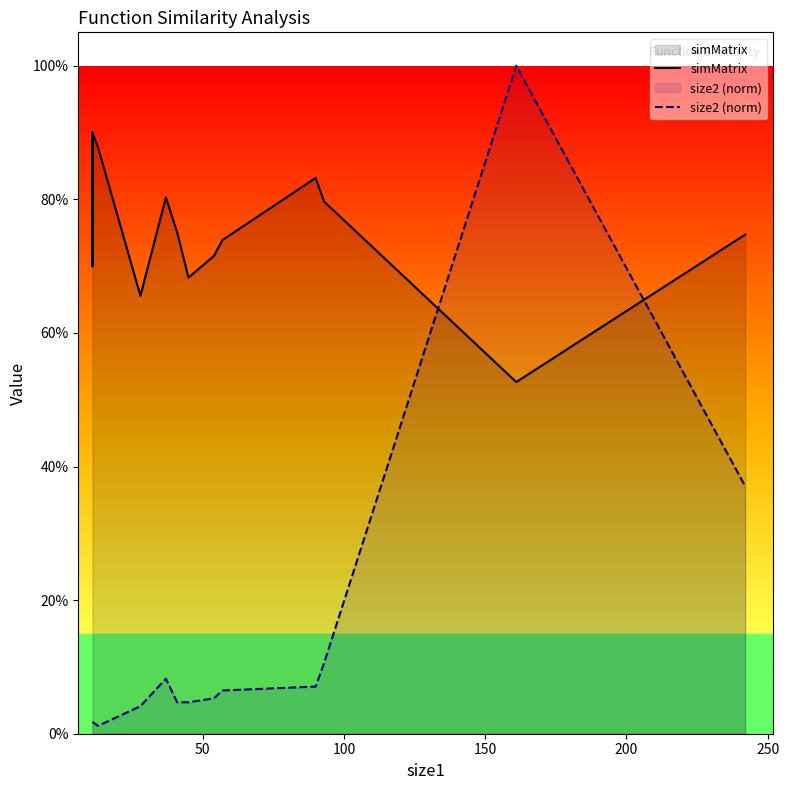

The simMatrix series shows 1.5 at 150. True or false?

False